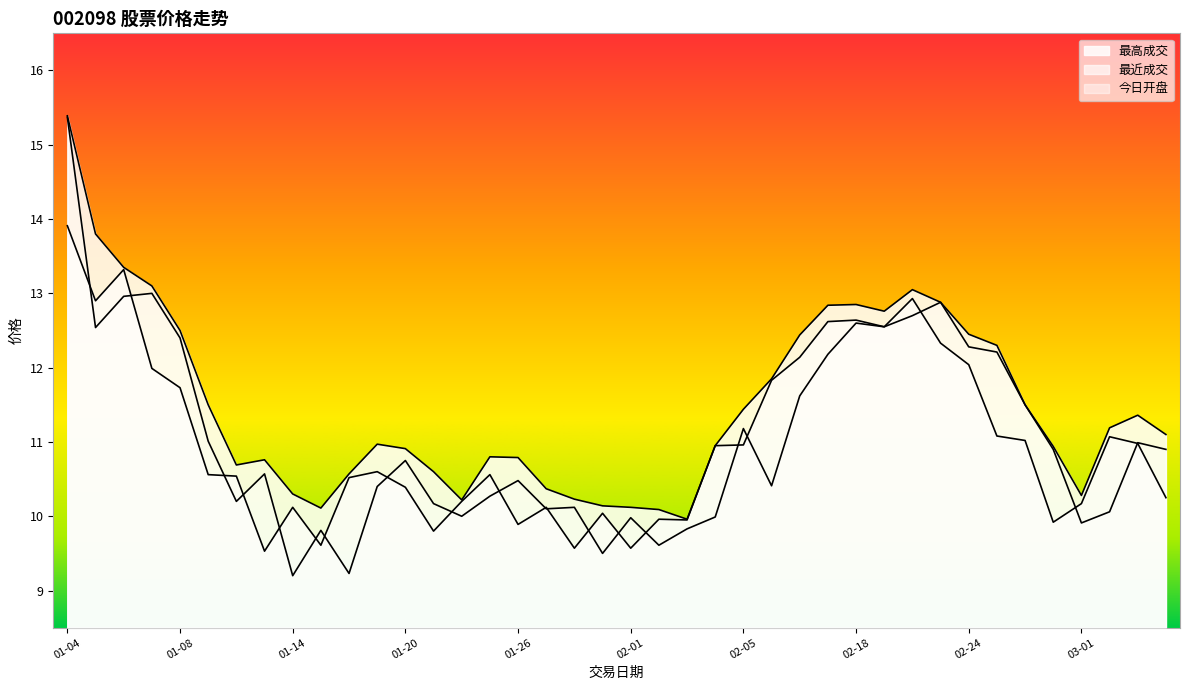

Reading right to left, list all the values displayed in this chart.

最高成交: 03-04=11.1	03-03=11.4	03-02=11.2	03-01=10.3	02-29=10.9	02-26=11.5	02-25=12.3	02-24=12.4	02-23=12.9	02-22=13.1	02-19=12.8	02-18=12.8	02-17=12.8	02-16=12.4	02-15=11.8	02-05=11.4	02-04=10.9	02-03=10.0	02-02=10.1	02-01=10.1	01-29=10.1	01-28=10.2	01-27=10.4	01-26=10.8	01-25=10.8	01-22=10.2	01-21=10.6	01-20=10.9	01-19=11.0	01-18=10.6	01-15=10.1	01-14=10.3	01-13=10.8	01-12=10.7	01-11=11.5	01-08=12.5	01-07=13.1	01-06=13.3	01-05=13.8	01-04=15.4
最近成交: 03-04=10.2	03-03=11.0	03-02=11.1	03-01=10.2	02-29=9.9	02-26=11.0	02-25=11.1	02-24=12.0	02-23=12.3	02-22=12.9	02-19=12.6	02-18=12.6	02-17=12.6	02-16=12.1	02-15=11.8	02-05=11.0	02-04=10.9	02-03=9.9	02-02=10.0	02-01=9.6	01-29=10.0	01-28=9.6	01-27=10.1	01-26=9.9	01-25=10.6	01-22=10.2	01-21=9.8	01-20=10.4	01-19=10.6	01-18=10.5	01-15=9.6	01-14=10.1	01-13=9.5	01-12=10.5	01-11=10.6	01-08=11.7	01-07=12.0	01-06=13.3	01-05=12.9	01-04=13.9
今日开盘: 03-04=10.9	03-03=11.0	03-02=10.1	03-01=9.9	02-29=10.9	02-26=11.5	02-25=12.2	02-24=12.3	02-23=12.9	02-22=12.7	02-19=12.6	02-18=12.6	02-17=12.2	02-16=11.6	02-15=10.4	02-05=11.2	02-04=10.0	02-03=9.8	02-02=9.6	02-01=10.0	01-29=9.5	01-28=10.1	01-27=10.1	01-26=10.5	01-25=10.3	01-22=10.0	01-21=10.2	01-20=10.8	01-19=10.4	01-18=9.2	01-15=9.8	01-14=9.2	01-13=10.6	01-12=10.2	01-11=11.0	01-08=12.4	01-07=13.0	01-06=13.0	01-05=12.5	01-04=15.4